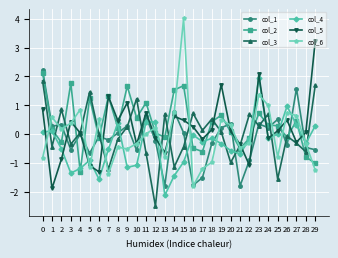

At which category is the sum across all series the highest?

23